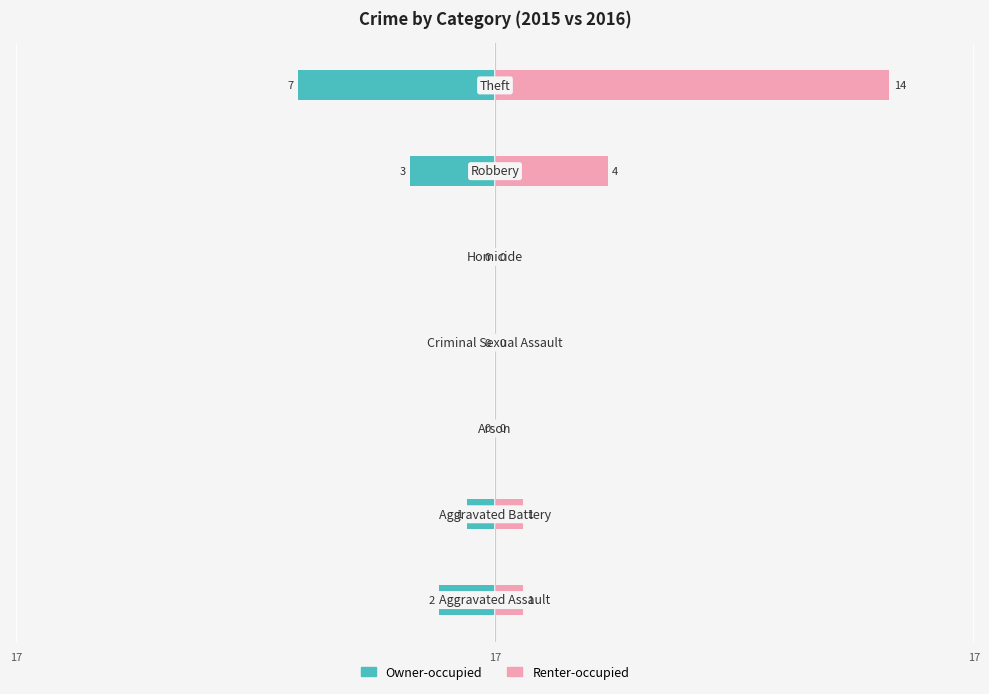

Reading right to left, what are all the values shown in this chart?

Owner-occupied: -7	-3	0	0	0	-1	-2
Renter-occupied: 14	4	0	0	0	1	1